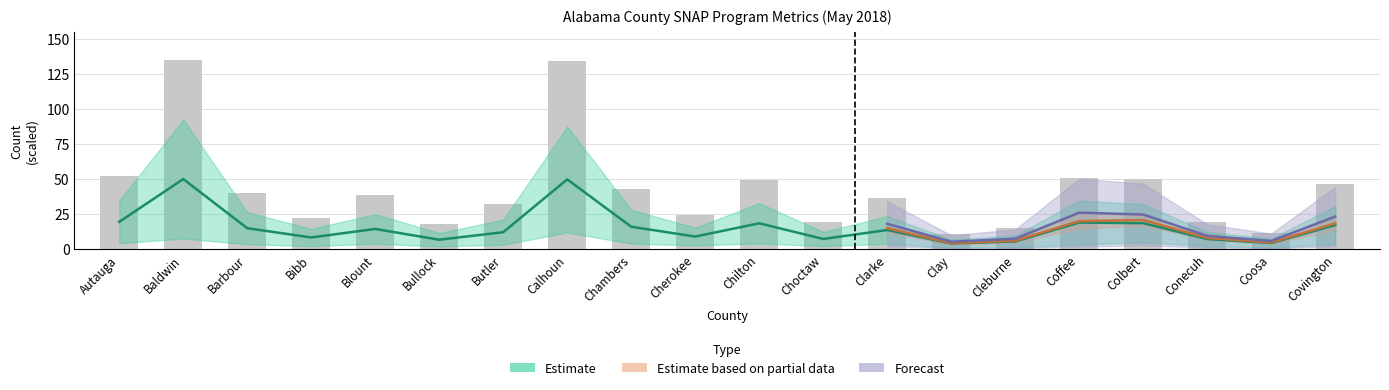

At which label does HH_TOTAL reach its peak?

Baldwin